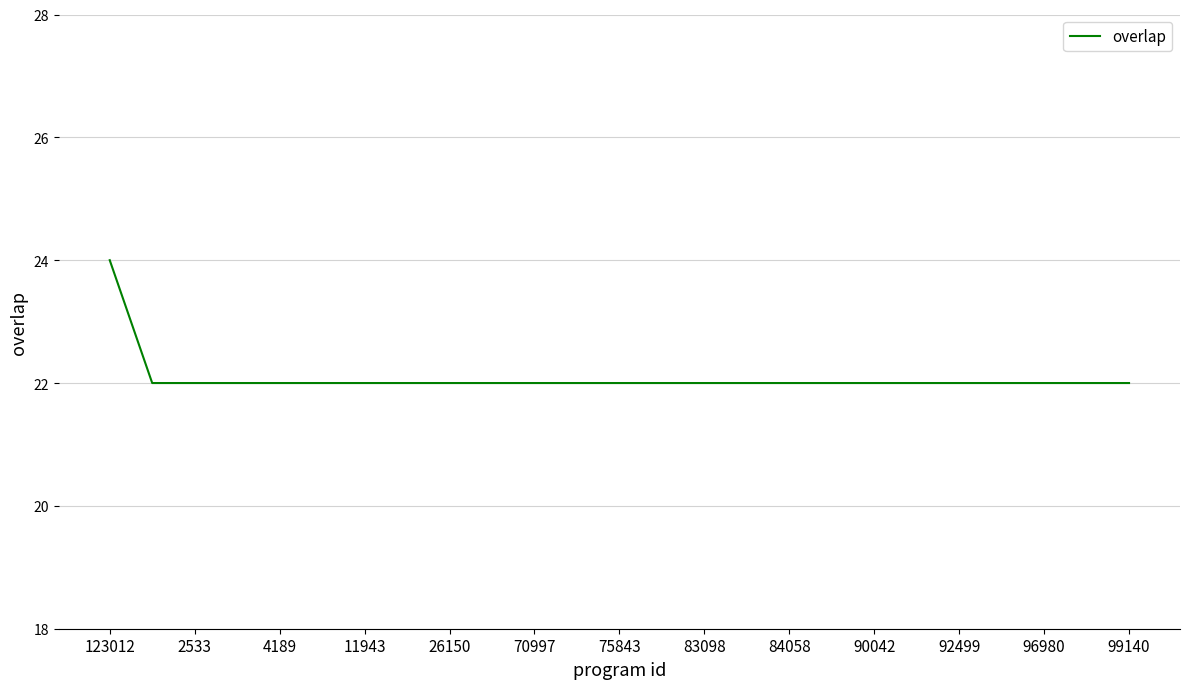

What is the minimum value shown in the chart?

22